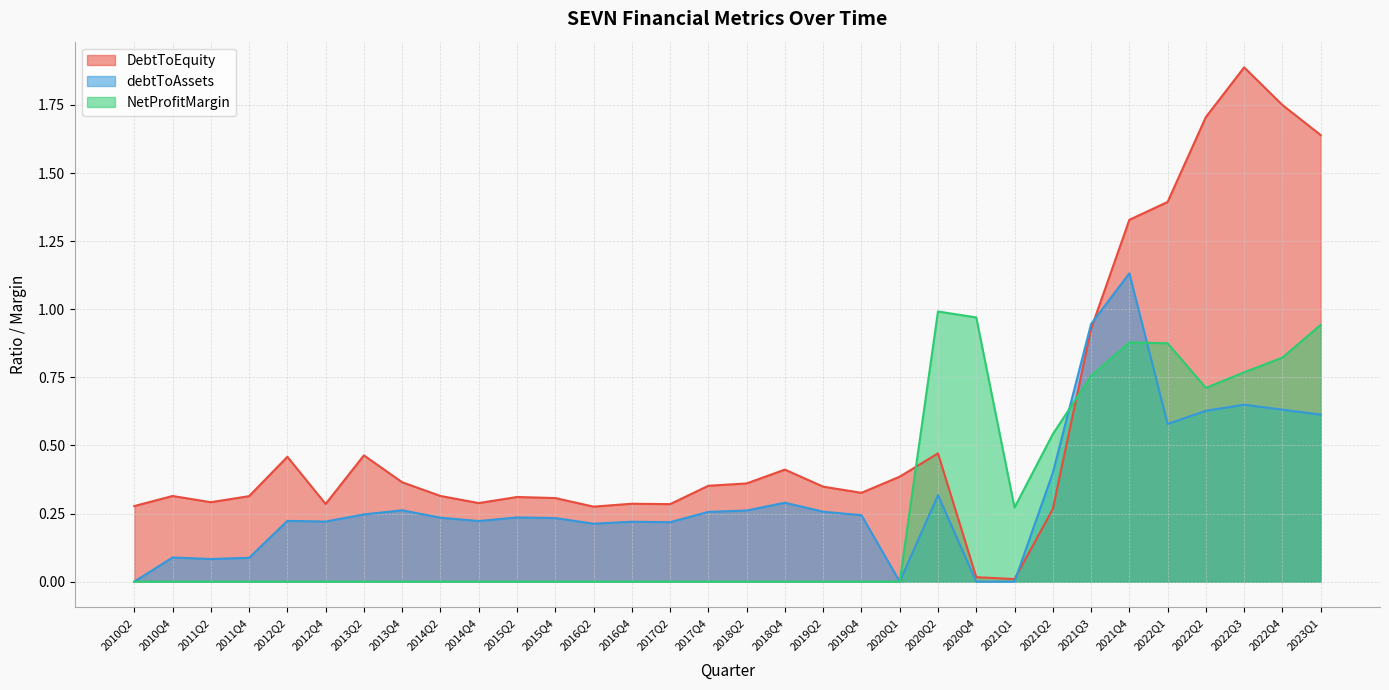

Which has a higher value, 2017Q4 or 2018Q2?

2018Q2